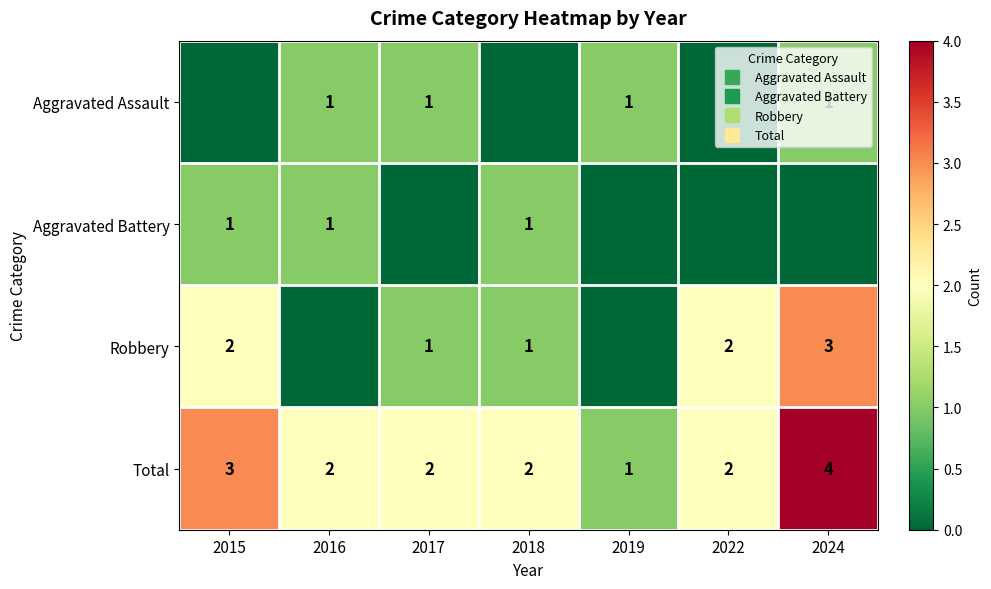

The Total series shows 3 at 2018. True or false?

False